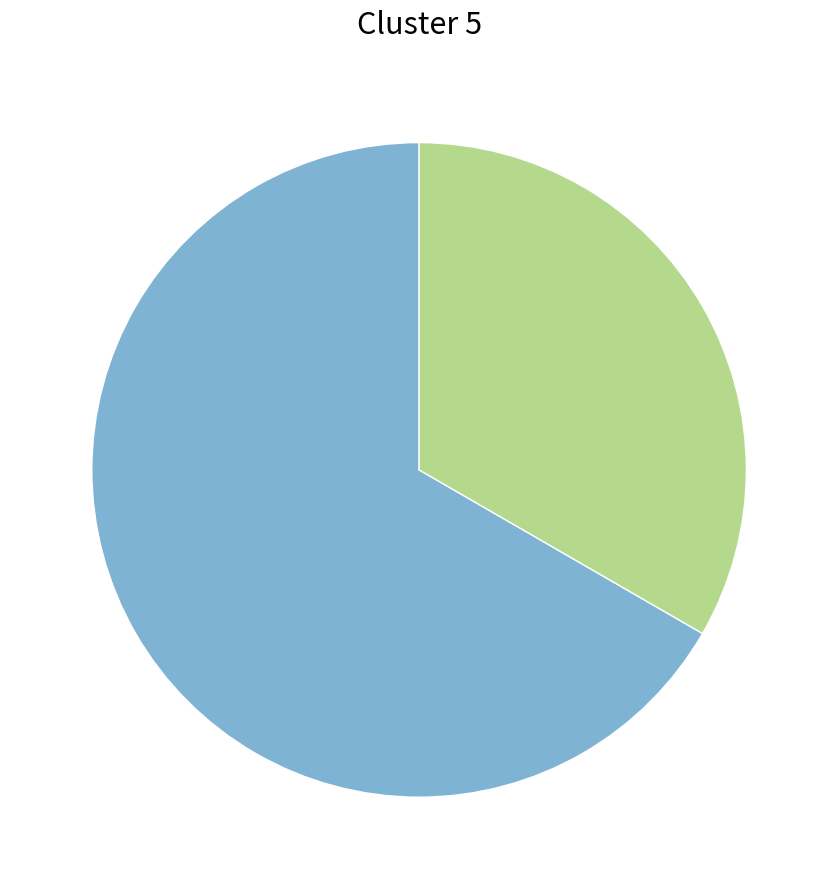

Is there a majority slice in this chart?

Yes